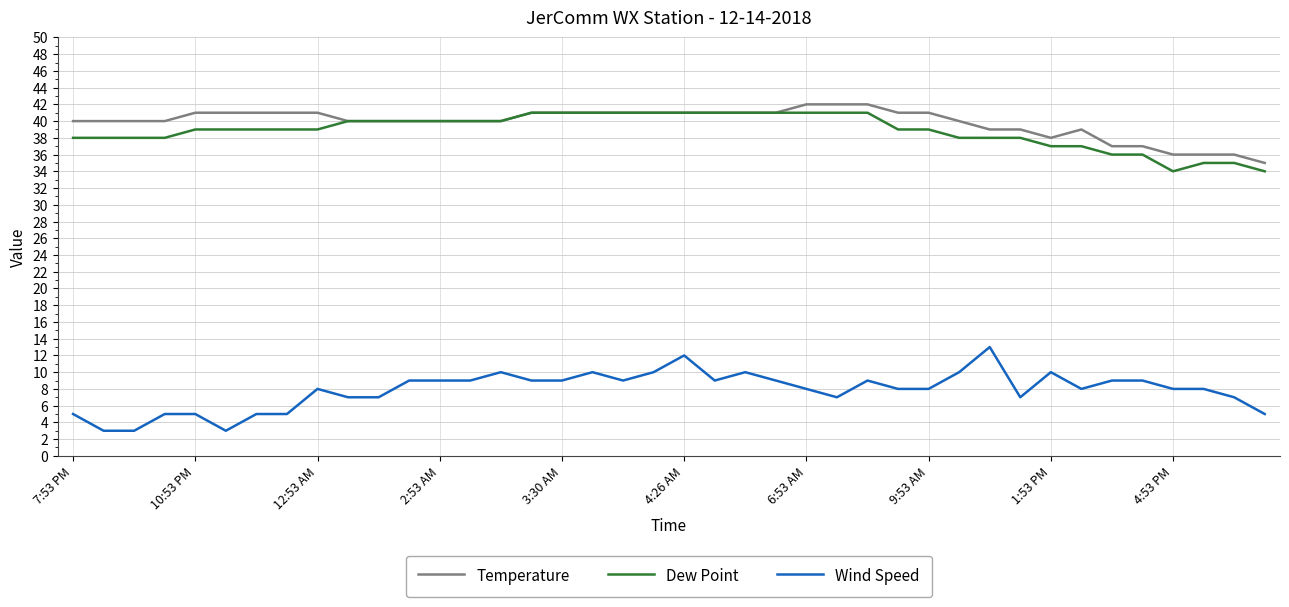

True or false: Temperature and Wind Speed intersect in this chart.

False